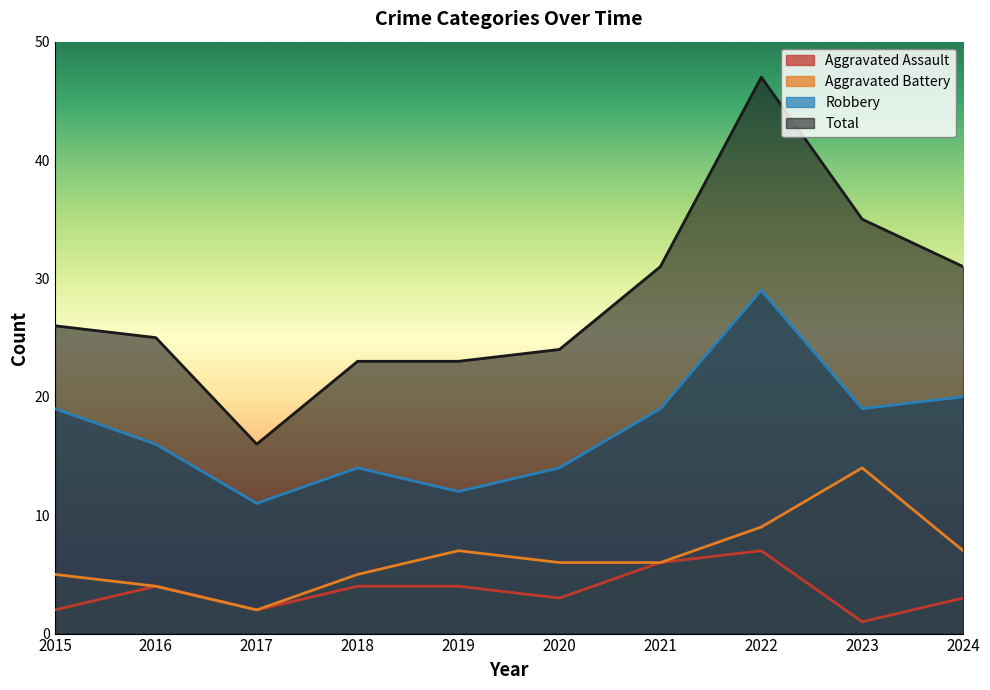

The value of Aggravated Battery at 2020 is 10. True or false?

False